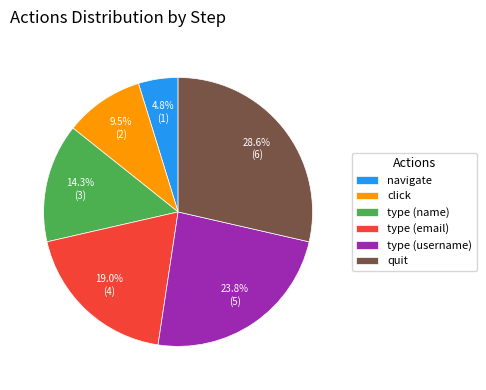

Rank the categories by value from lowest to highest.

navigate, click, type (name), type (email), type (username), quit